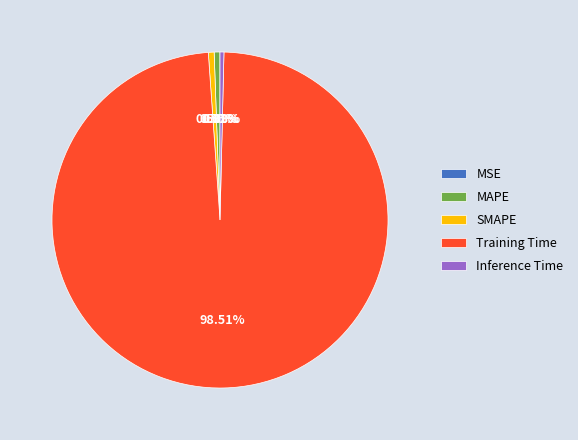

Do Training Time and Inference Time together represent more than half of the pie?

Yes